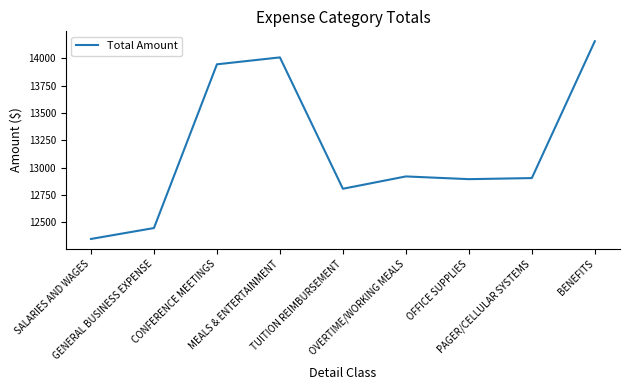

What is the difference between the maximum and minimum values?

1811.5